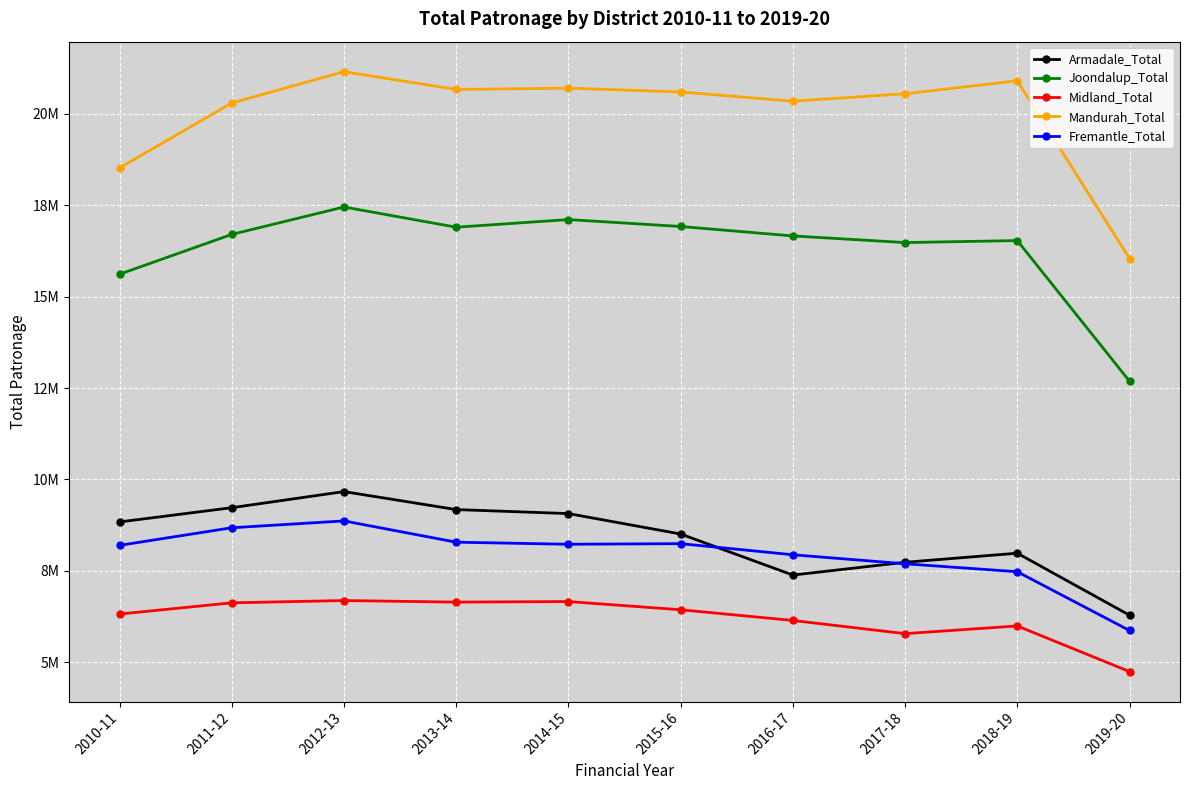

What is the minimum value shown in the chart?

4746411